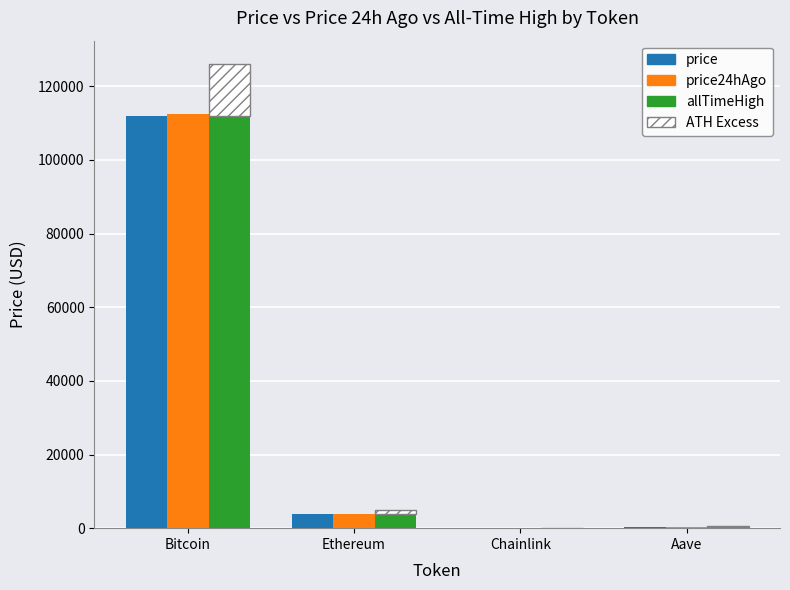

Reading left to right, what are all the values shown in this chart?

price: 111853.0	3830.9	17.6	232.8
price24hAgo: 112431.0	3825.5	17.8	237.2
allTimeHigh: 126080.0	4946.1	52.7	661.7